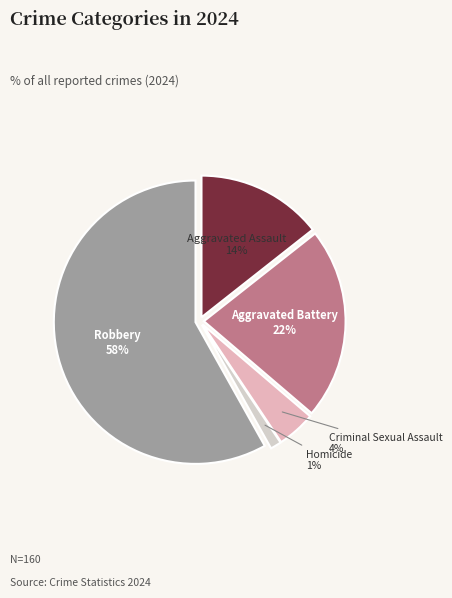

What percentage is the Aggravated Assault slice, to the nearest percent?

14%